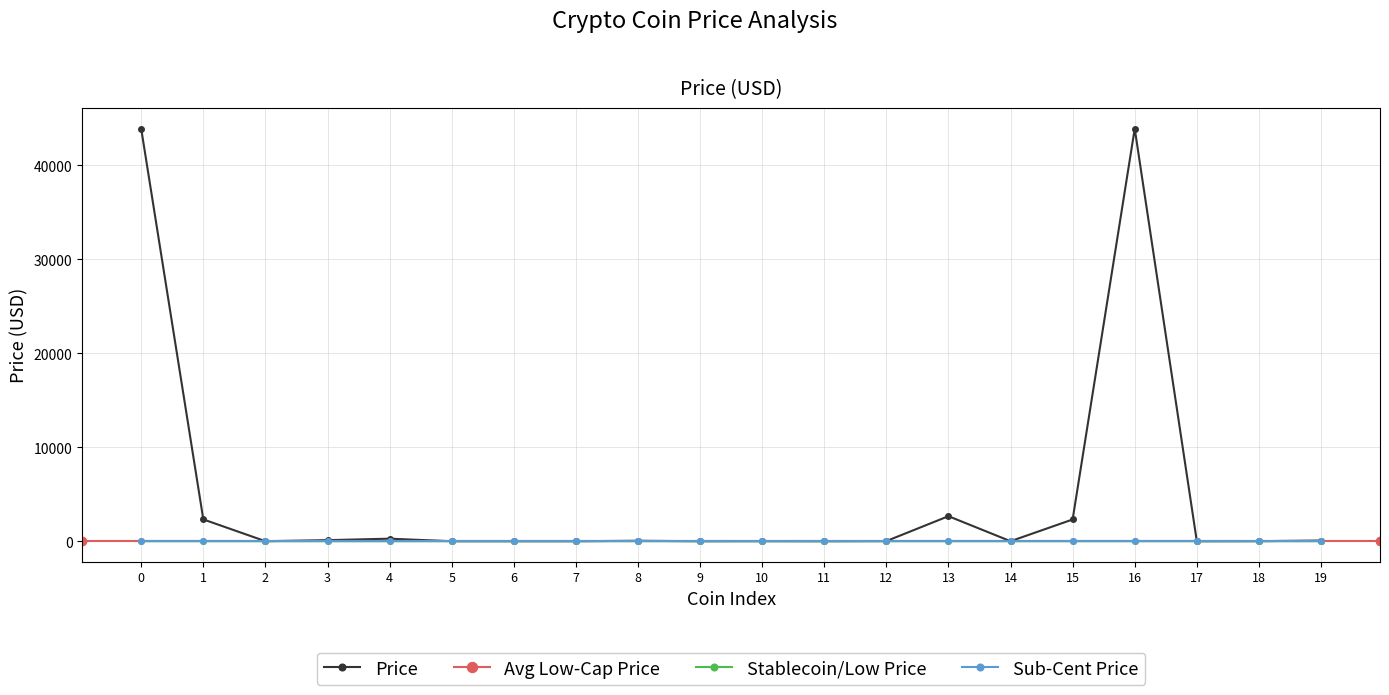

How many data points are less than 15?

10